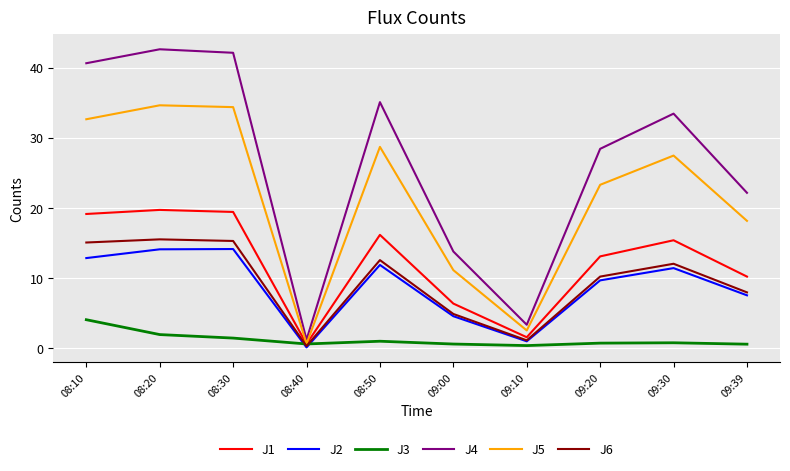

Between 08:30 and 09:30, which series saw the biggest shift?

J4